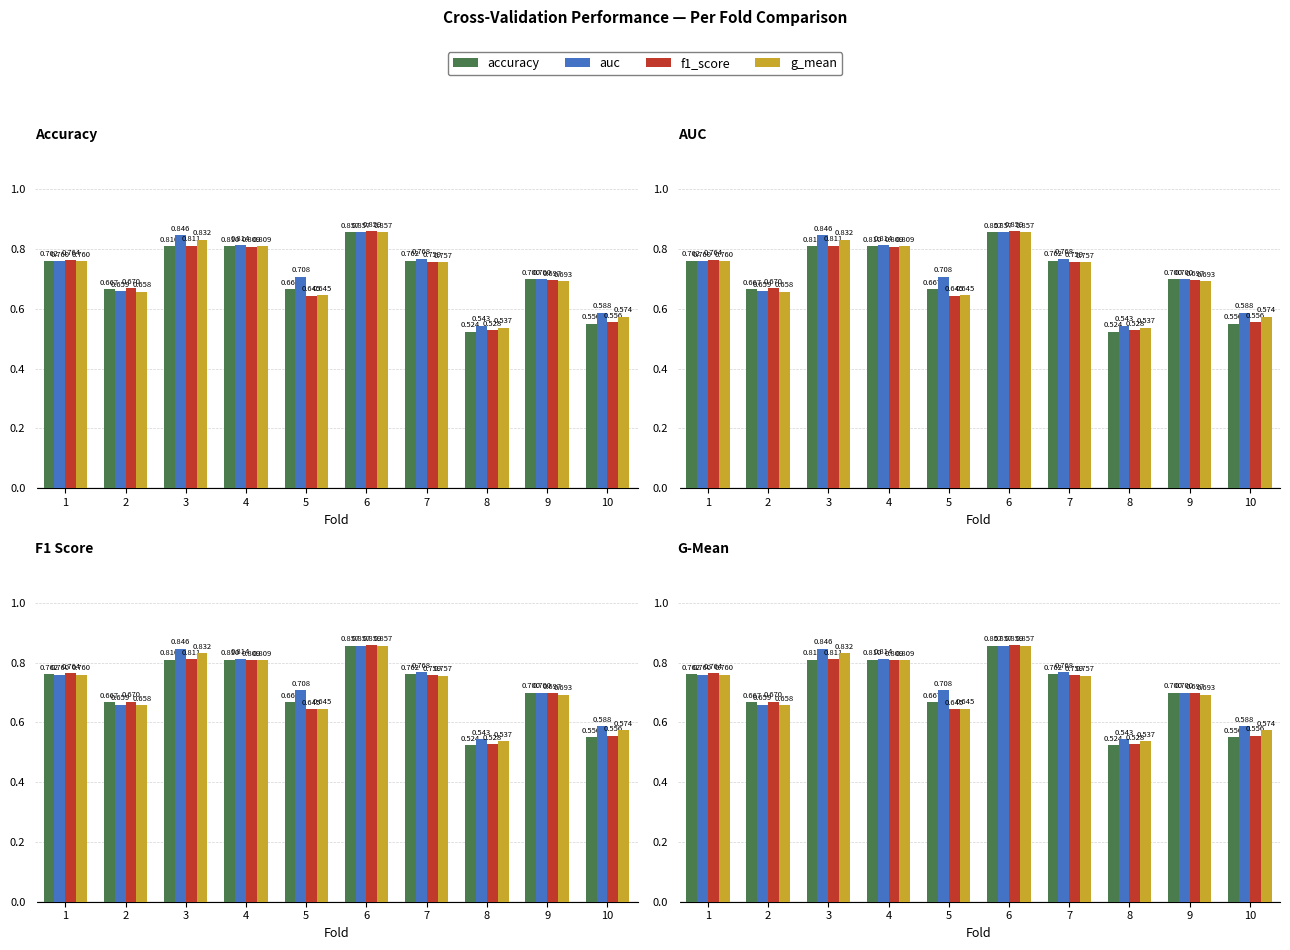

Rank the categories by g_mean value from highest to lowest.

6, 3, 4, 1, 7, 9, 2, 5, 10, 8